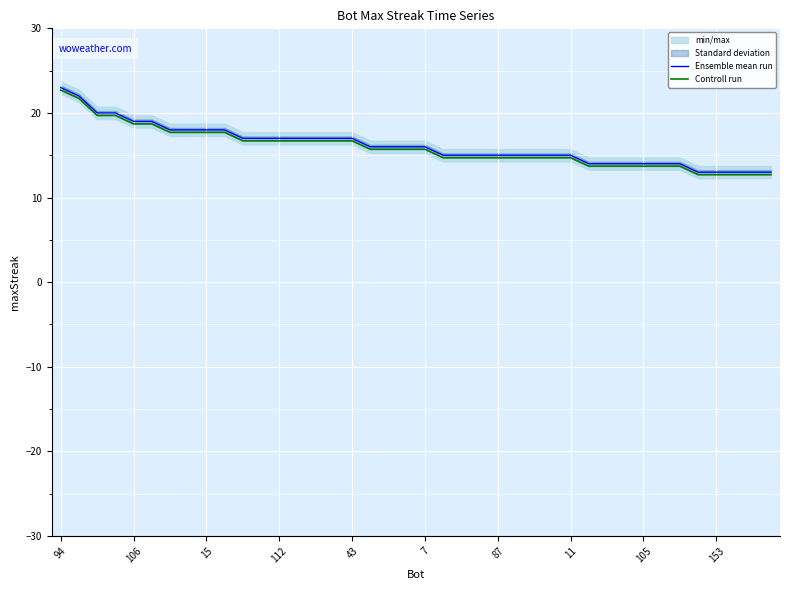

How many lines are shown in the chart?

2